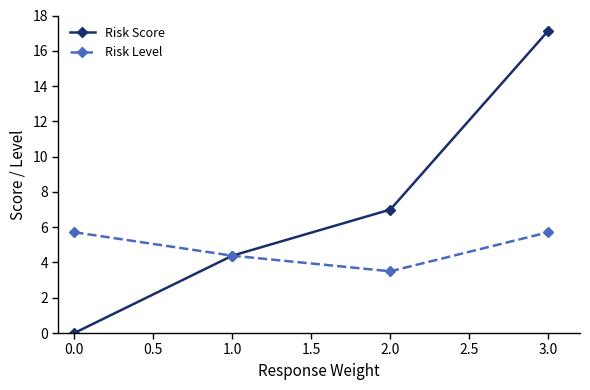

How many values in the Risk Level series are below 5?

2